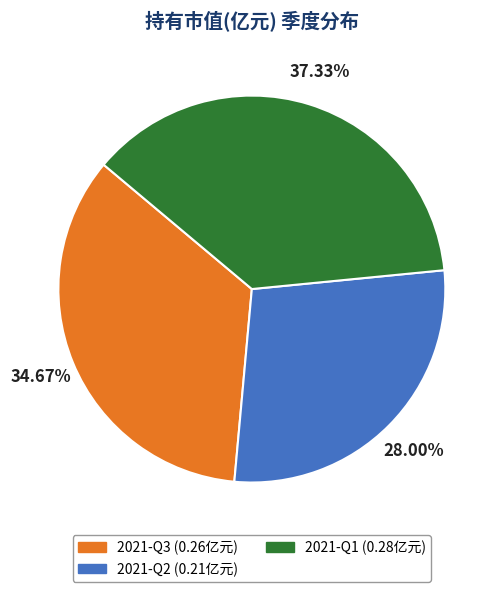

Combined, do 2021-Q2 and 2021-Q3 account for over 50%?

Yes